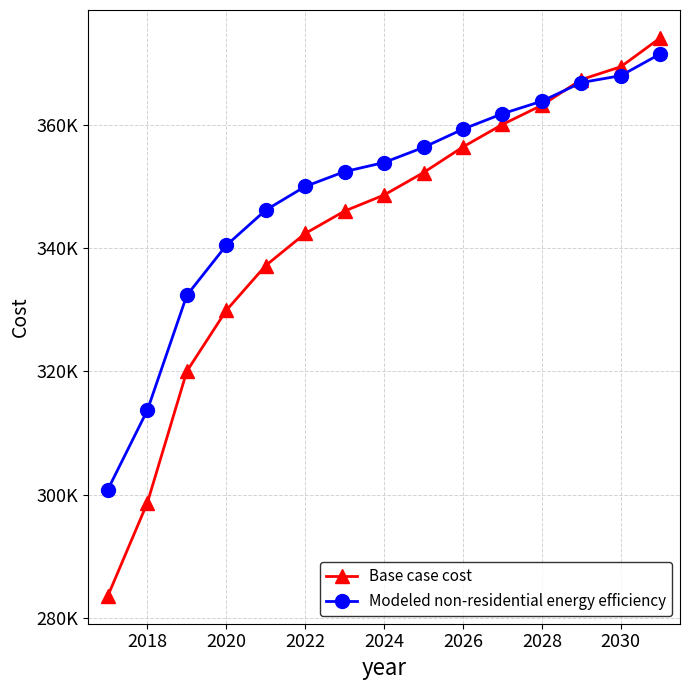

What are all the series names shown in the legend?

Base case cost, Modeled non-residential energy efficiency